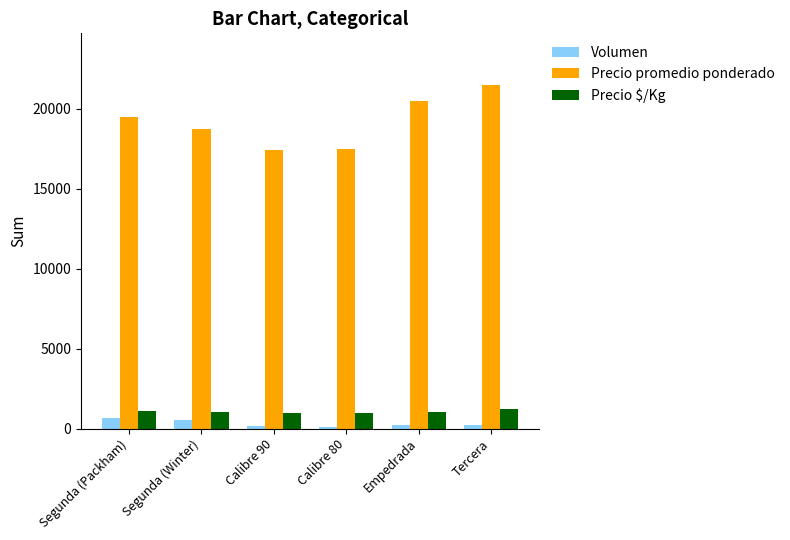

What is the difference between the second highest and second lowest values in the Precio promedio ponderado series?

3000